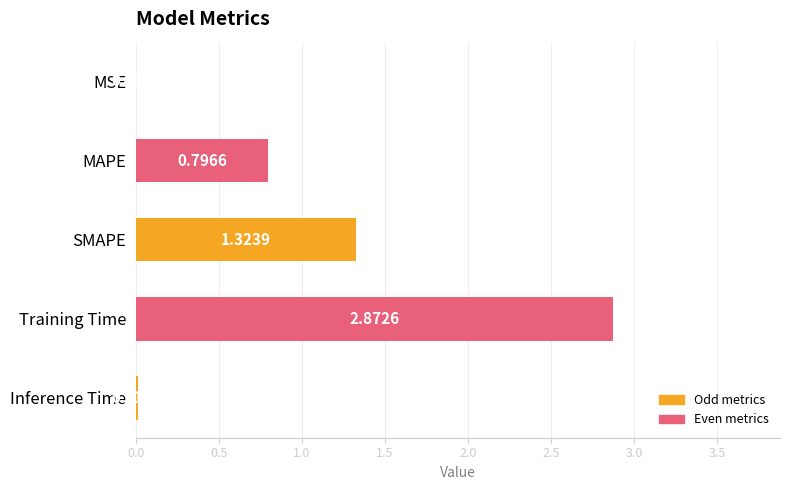

What is the change in value from MSE to Training Time?

+2.9